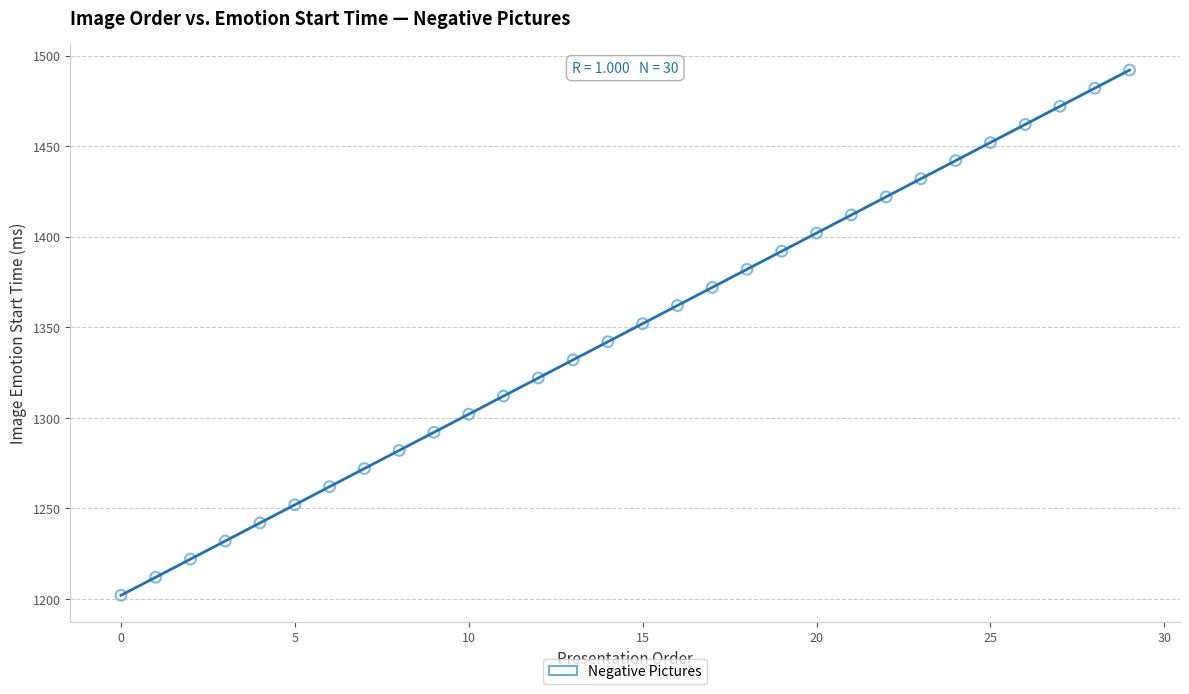

What is the range of X values (max minus min)?

29.0